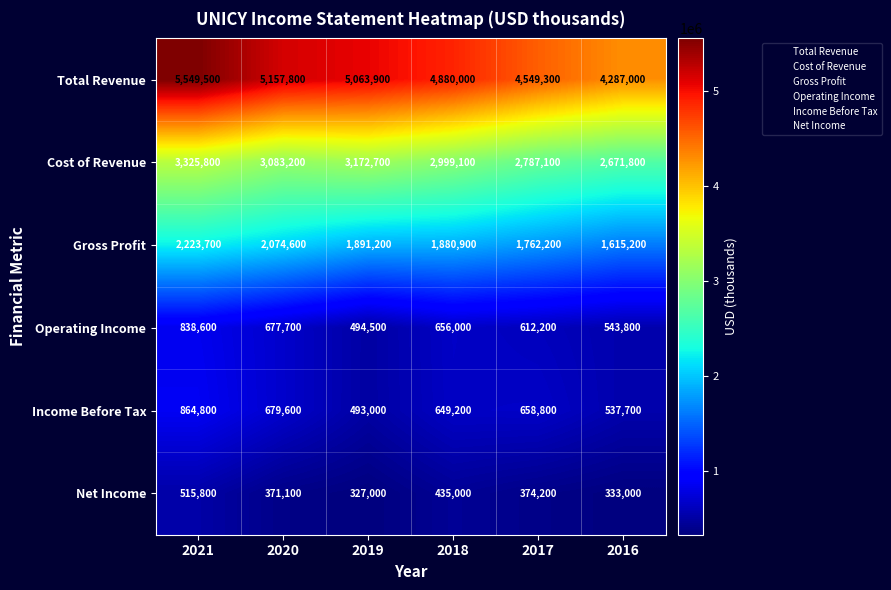

The Total Revenue series shows 6866997 at 2019. True or false?

False